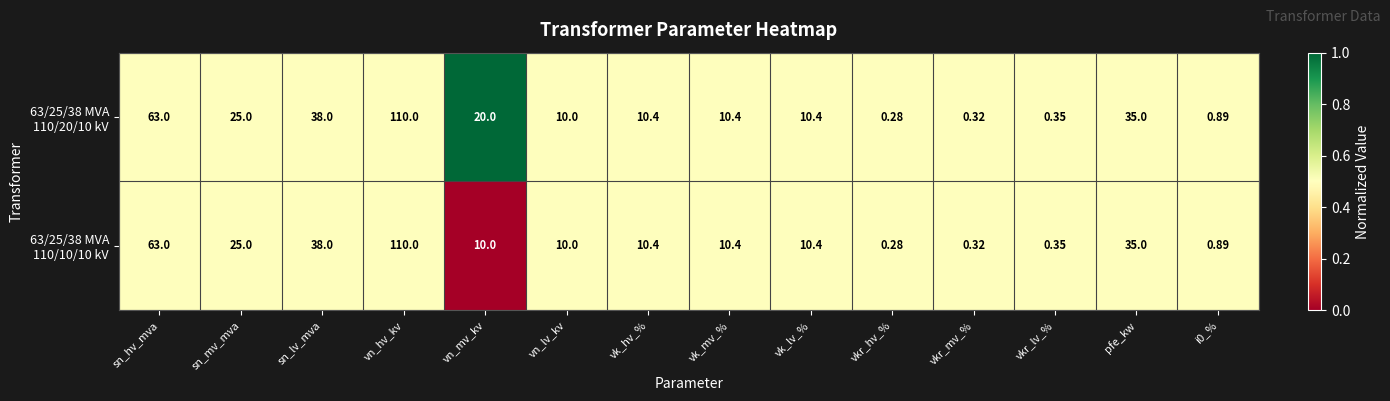

At which category does the chart reach its minimum across all series?

vkr_hv_%